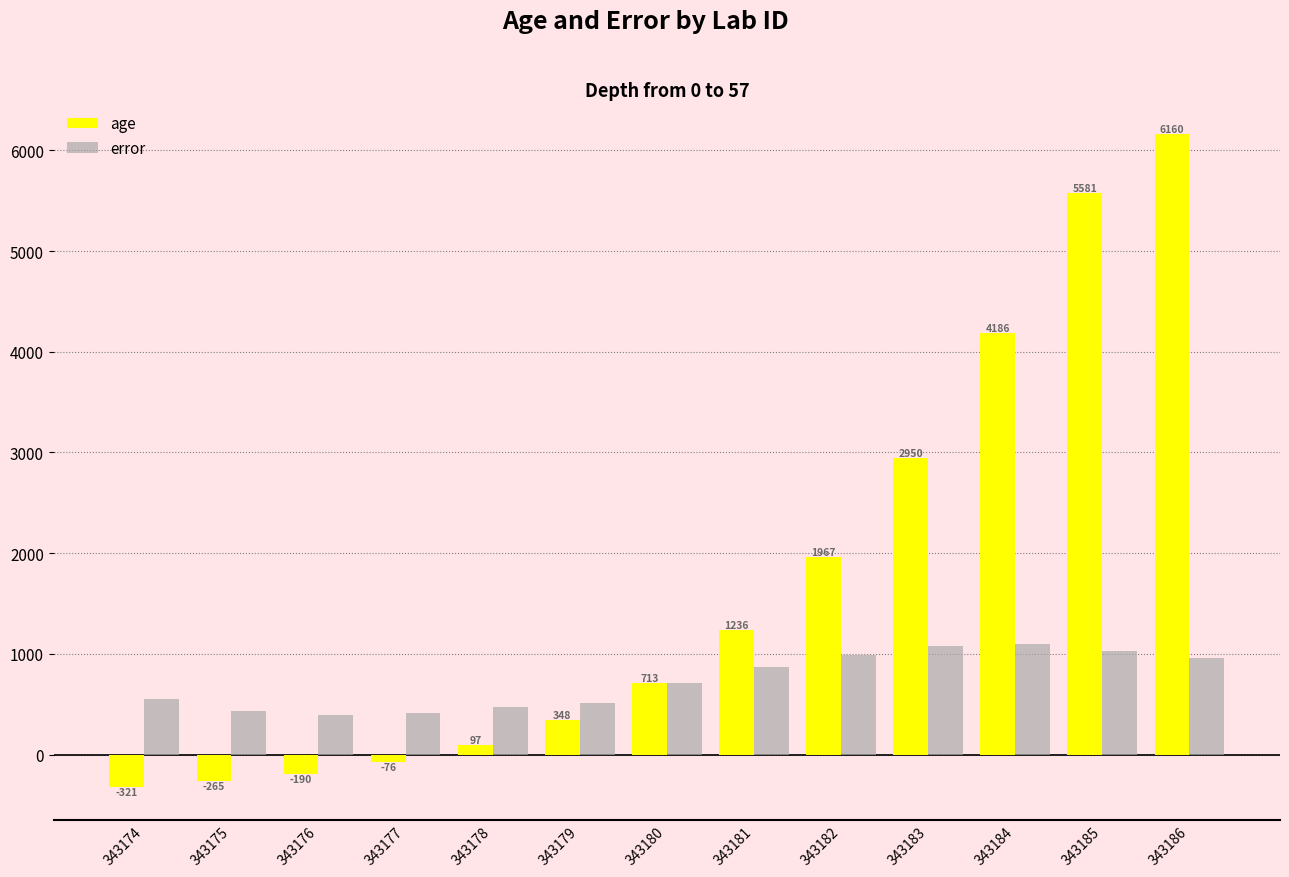

What is the greatest value displayed?

6160.0